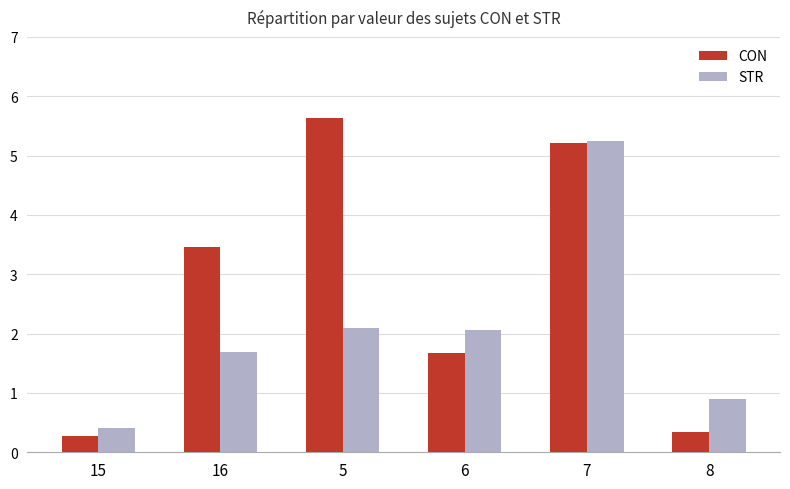

Which series changed the most between 6 and 7?

CON